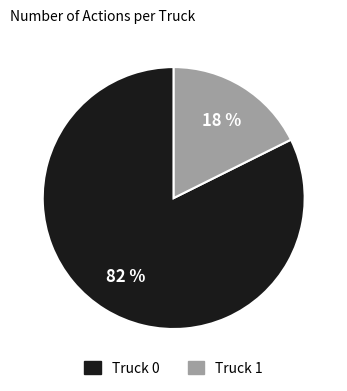

Combined, do Truck 1 and Truck 0 account for over 50%?

Yes